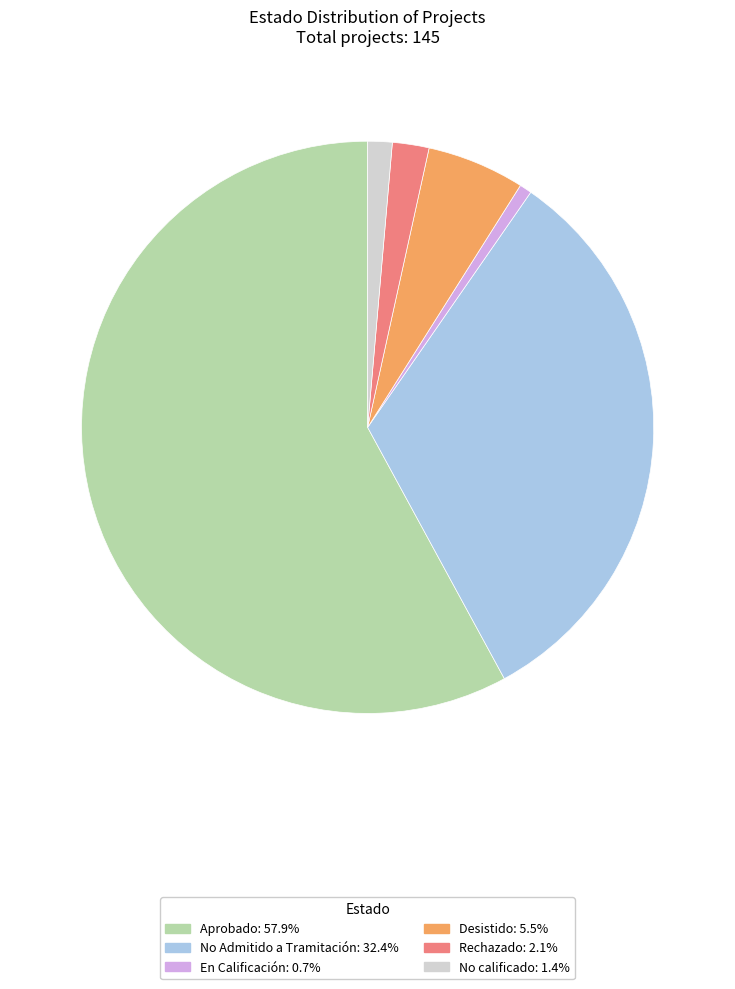

Between Rechazado and Desistido, which is larger?

Desistido